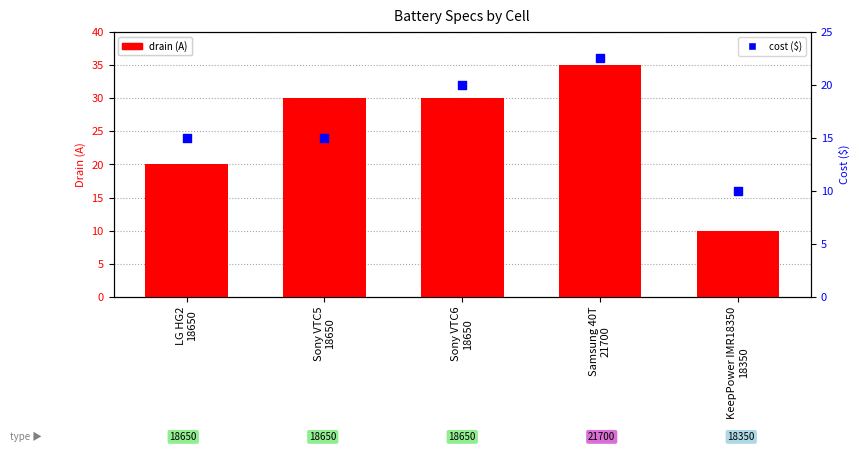

Is the value of drain (A) at Sony VTC5
18650 greater than the value of cost ($) at Sony VTC6
18650?

Yes